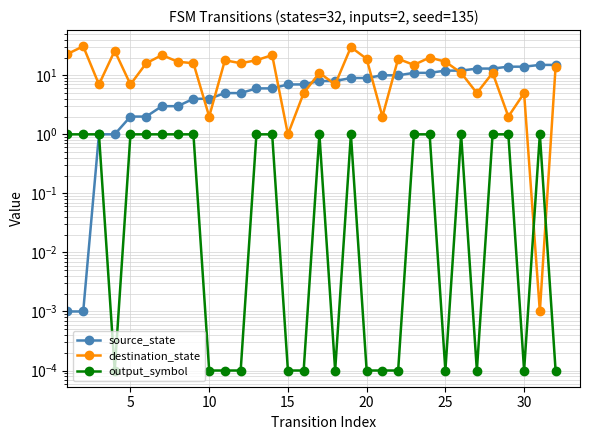

The output_symbol series shows 1.0 at 5. True or false?

True